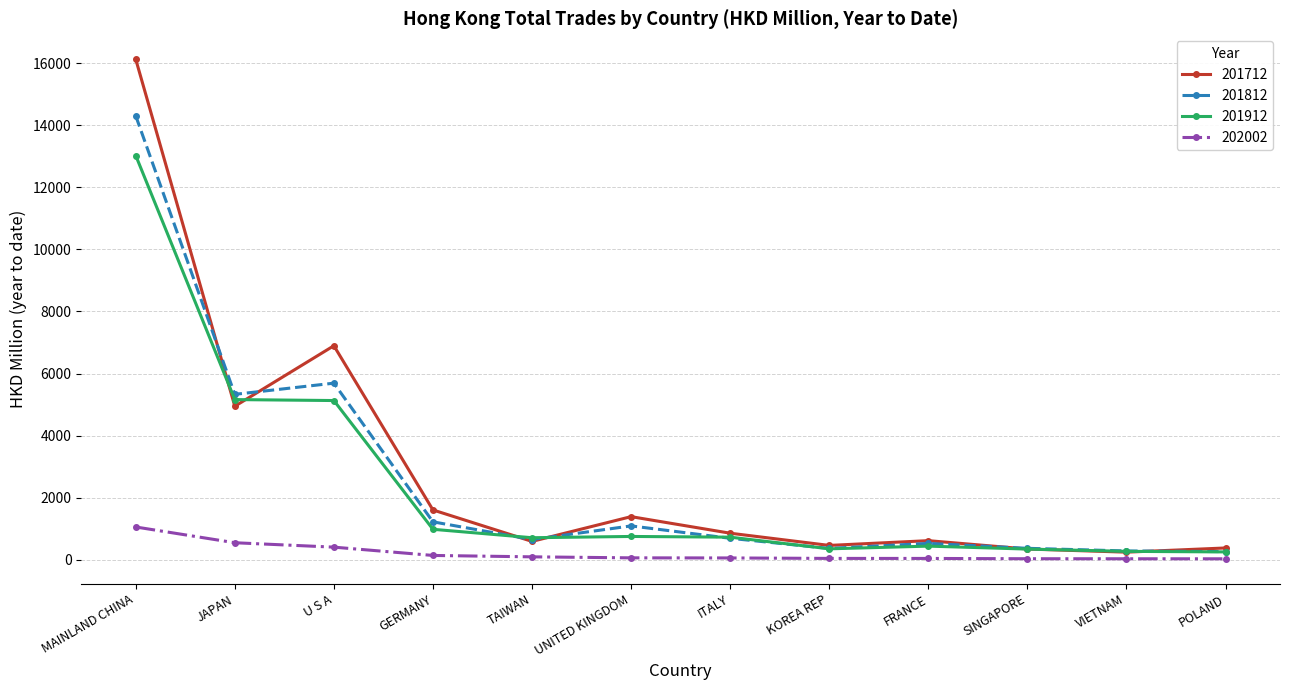

What is the sum of the 201712 values at UNITED KINGDOM and GERMANY?

2994.8